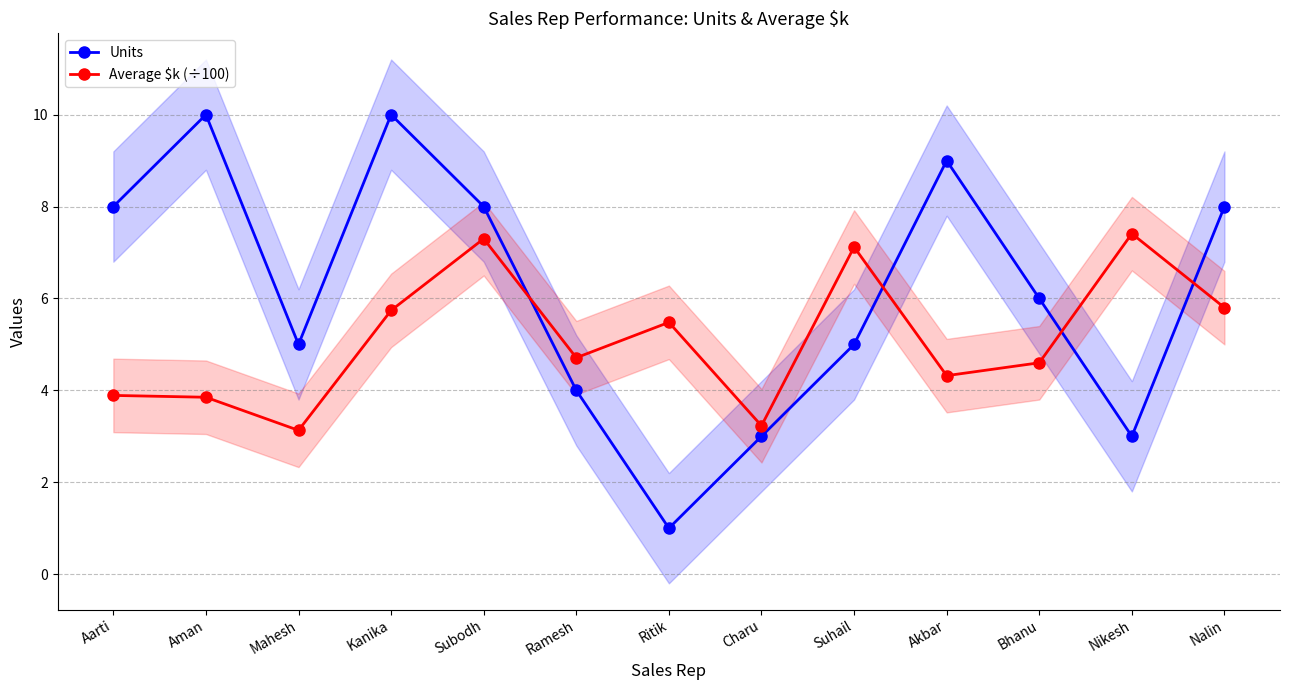

What is the total value across all series at Mahesh?

8.1